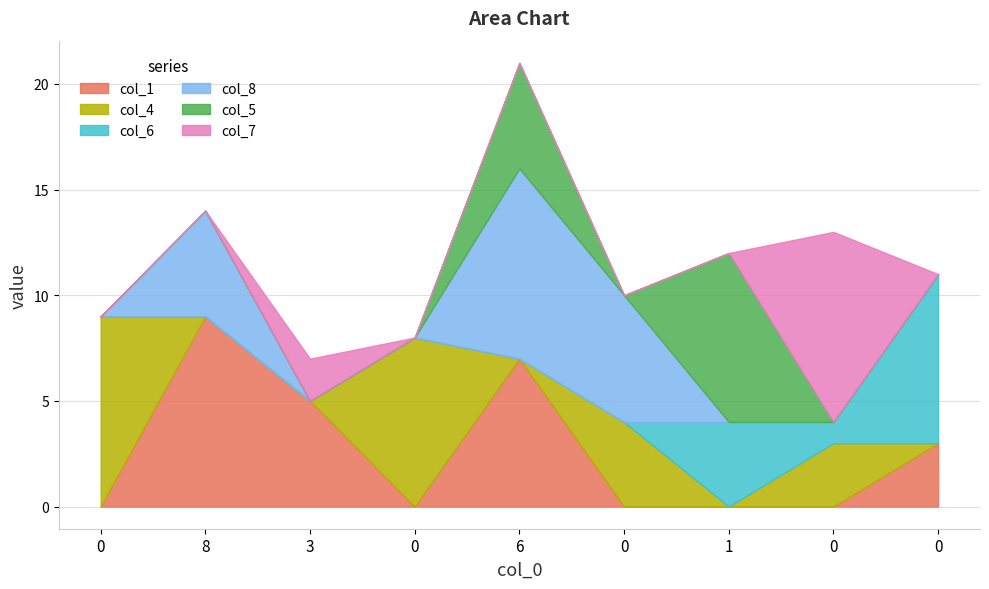

Which series changed the most between 3 and 0?

col_6